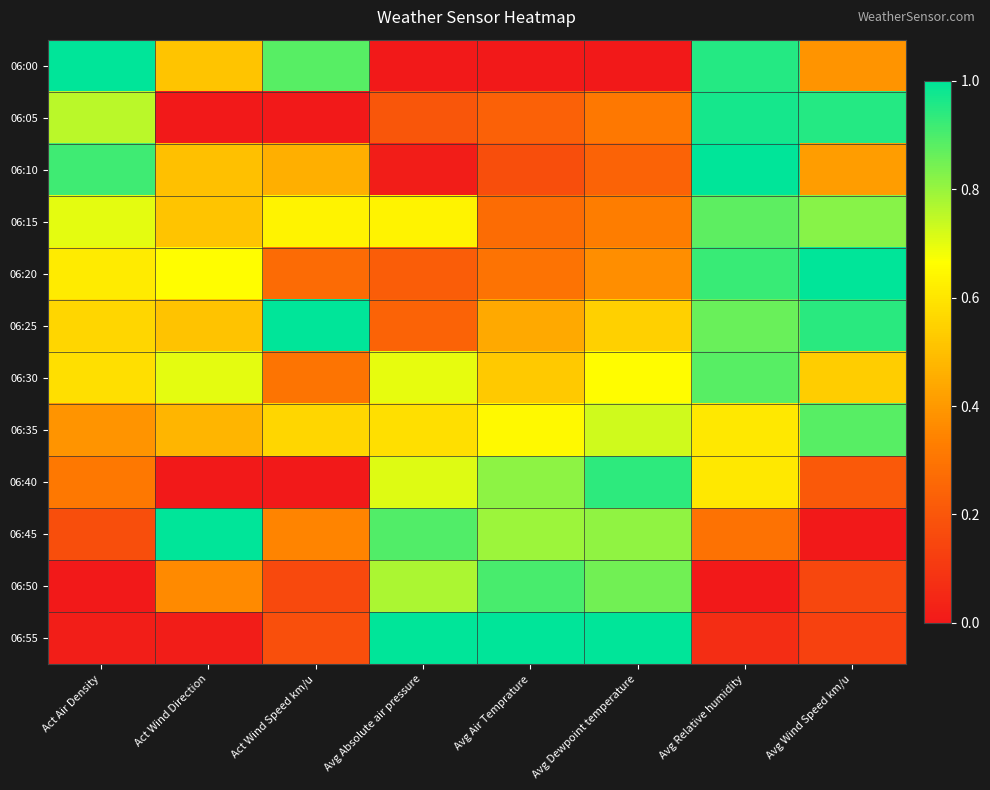

Which label corresponds to the smallest value in the chart?

Avg Absolute air pressure